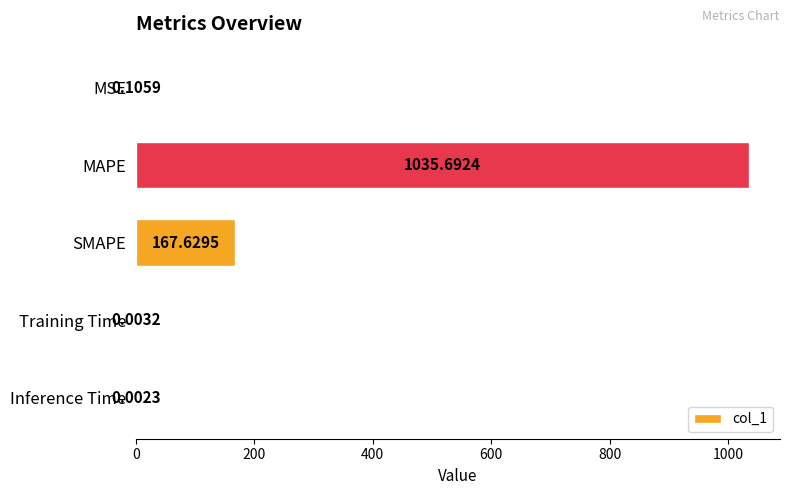

How many series are shown in this chart?

1